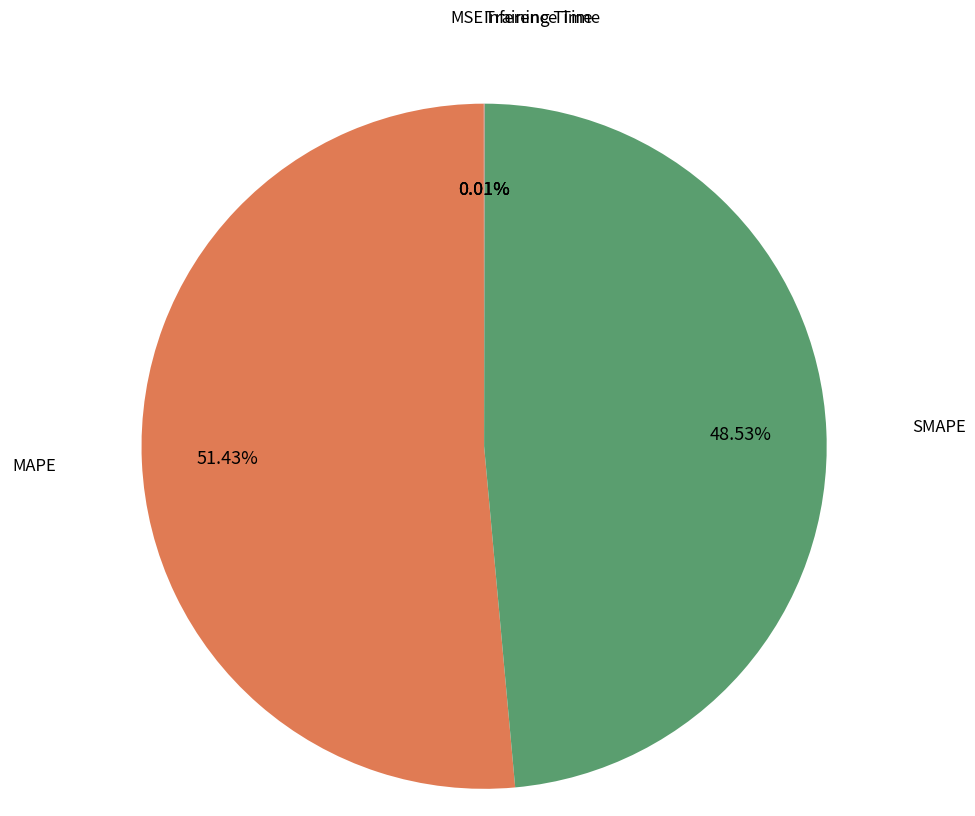

Which category has the biggest portion of the pie?

MAPE